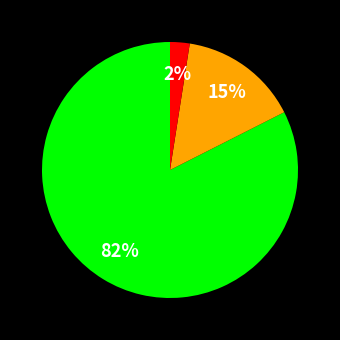

To the nearest percent, what is the average slice percentage?

33%